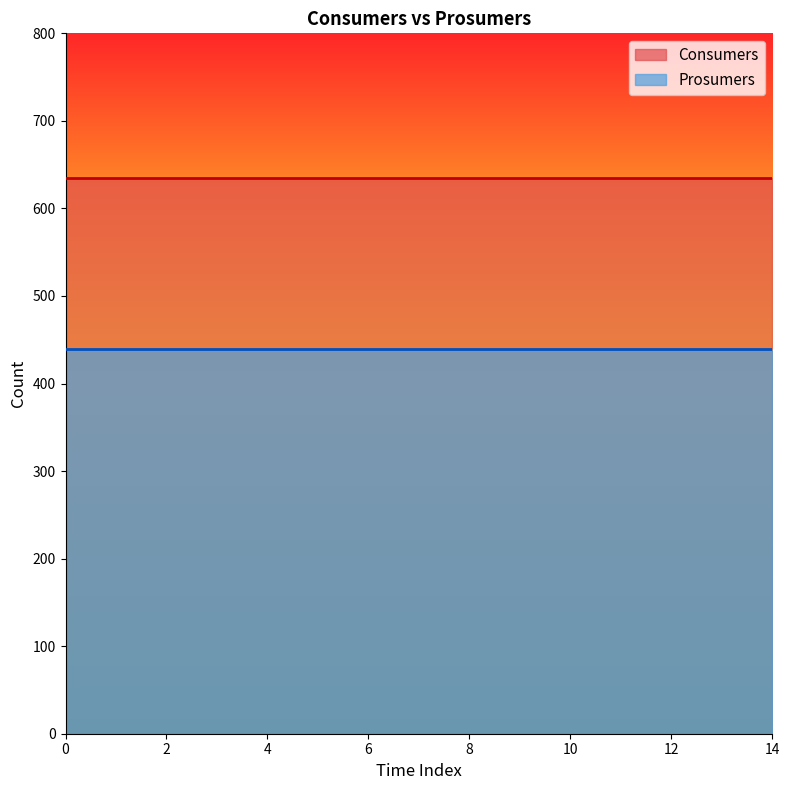

How many lines are shown in the chart?

2